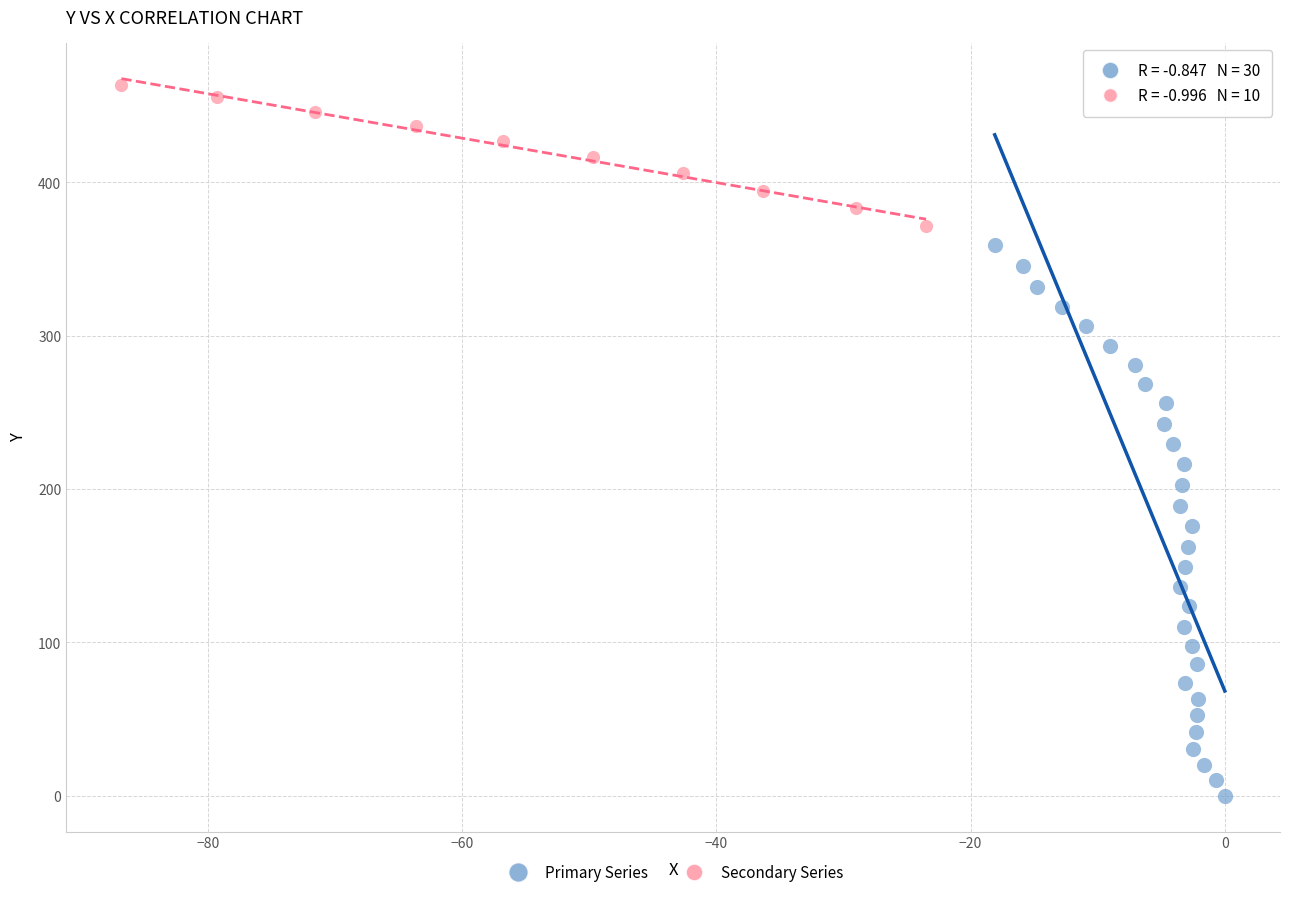

Which series contains the highest Y value?

Secondary Series